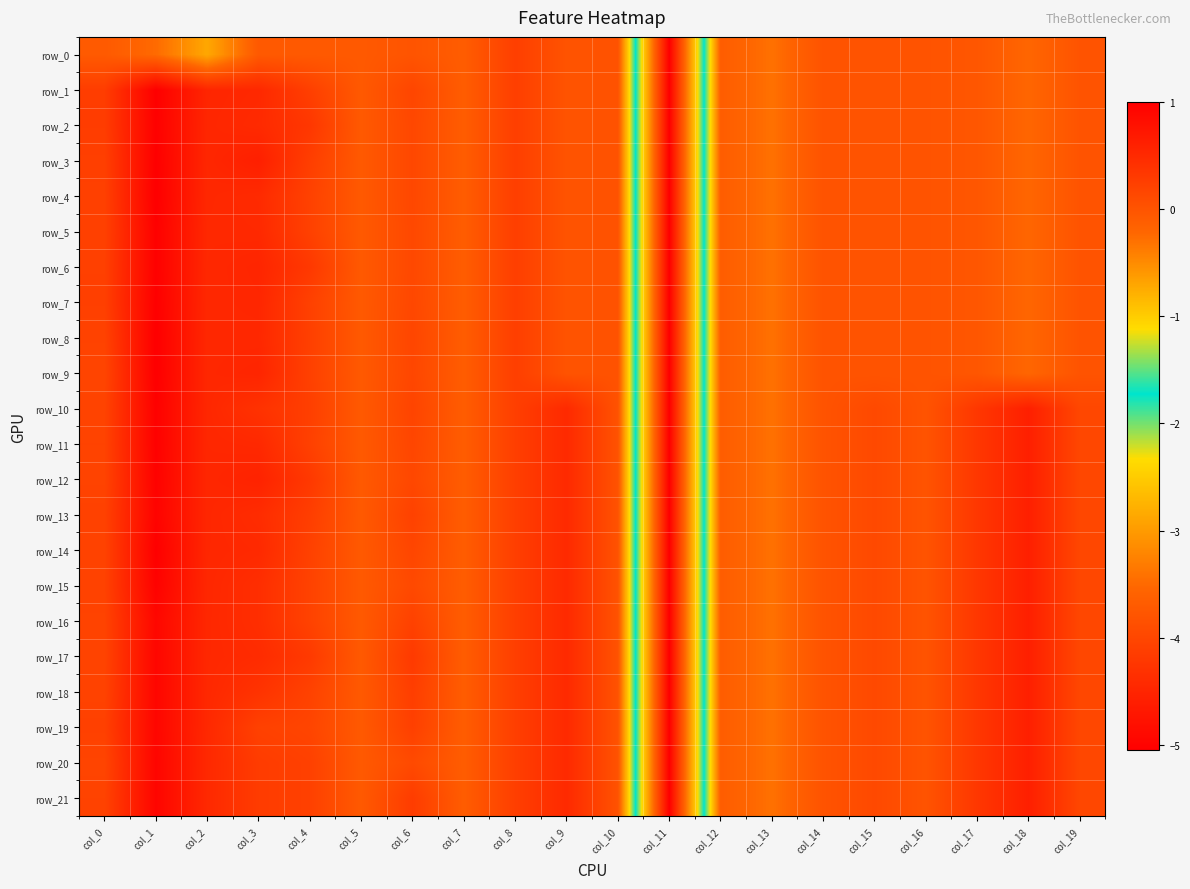

Is it true that row_13 equals 0.2 at col_17?

False